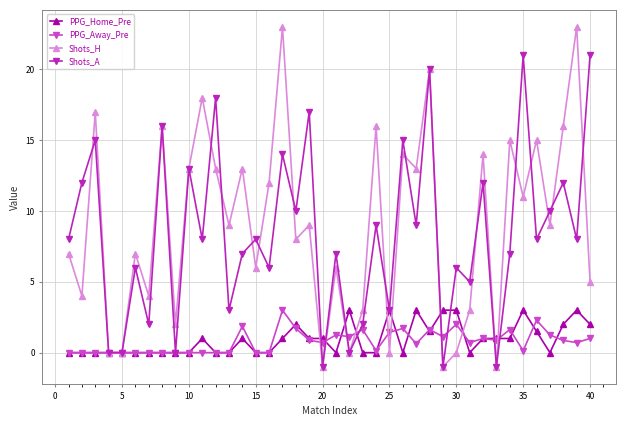

How many data points in PPG_Home_Pre are less than 1?

20